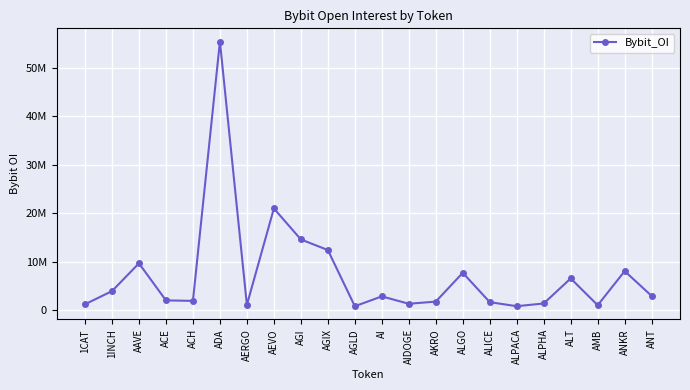

What is the ratio of the value at AEVO to the value at AERGO?

18.2